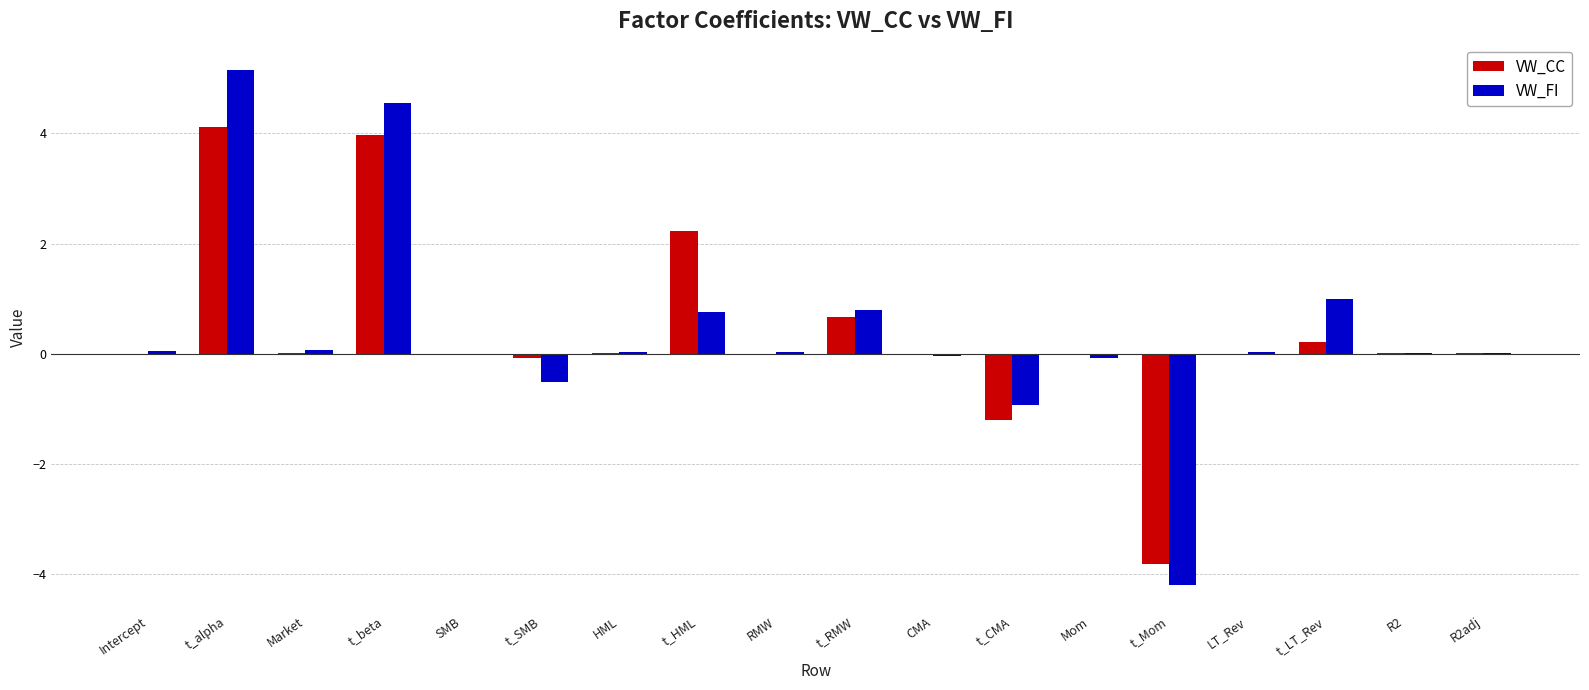

Which category has the highest value across all series?

t_alpha